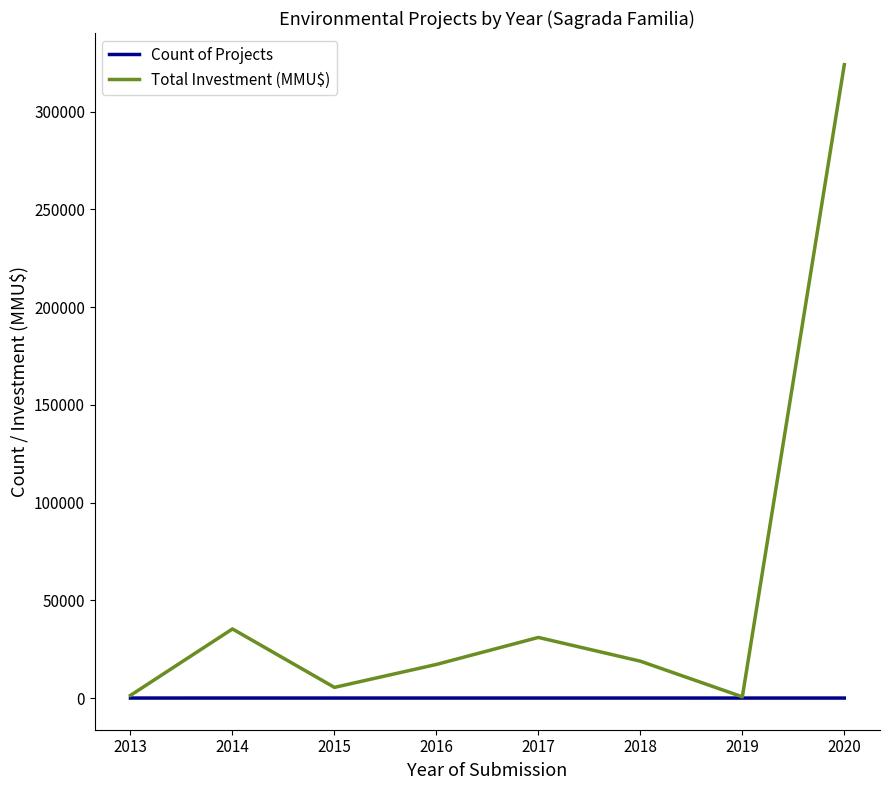

What is the difference between the Total Investment (MMU$) values at 2019 and 2015?

4822